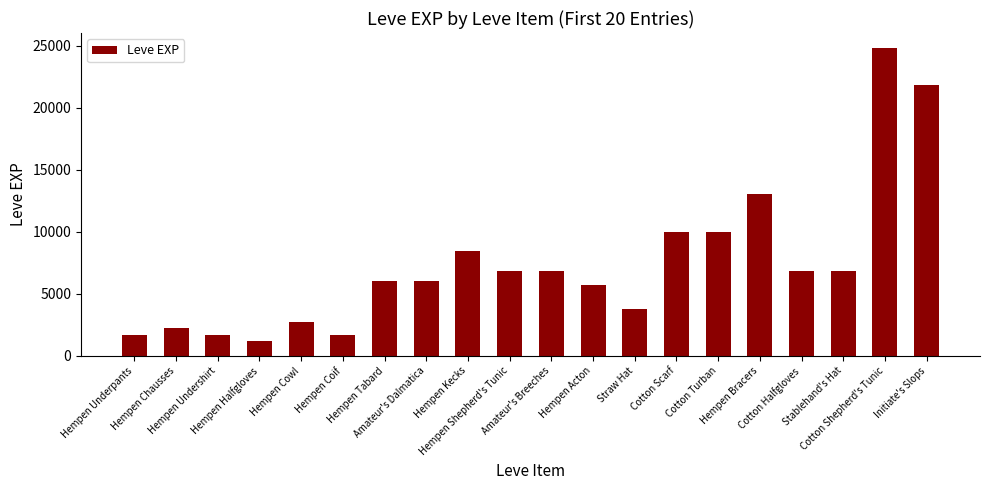

What position from the right is Amateur's Dalmatica?

13